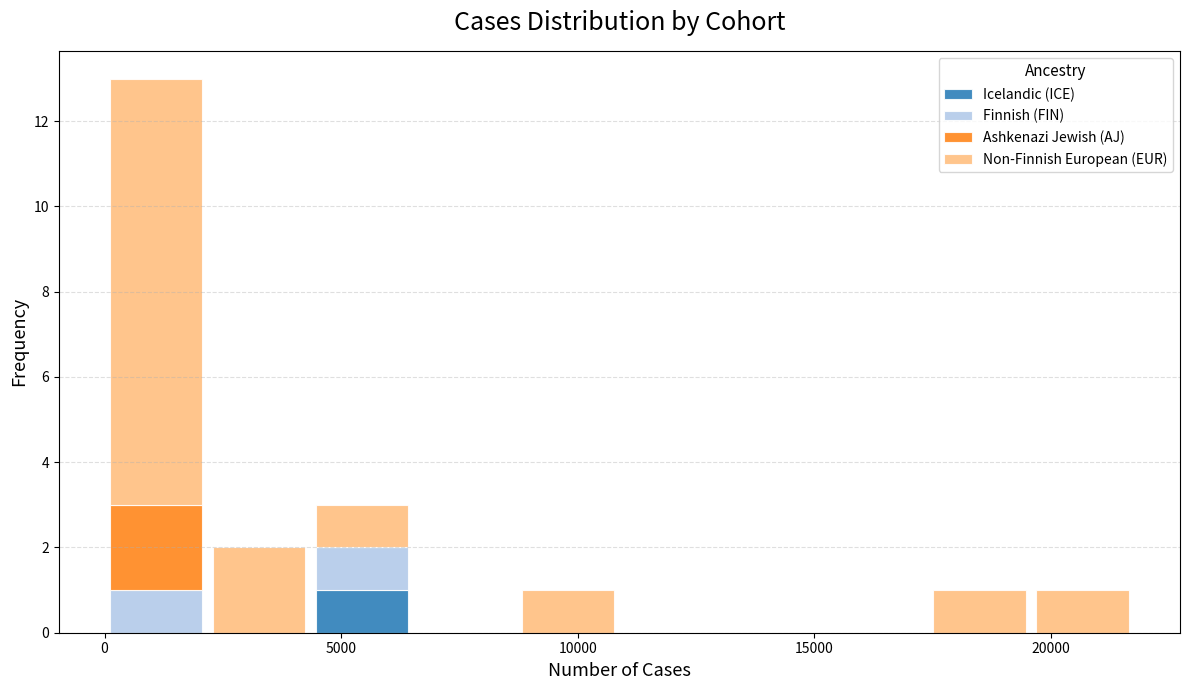

Reading left to right, transcribe this chart: for each stacked bar, give the range it covers on the x-axis and its total height. Neither the bar edges nor the heights are printed on the chart, so give them approximately, as read against the axes.

0 to 2000: 13
2000 to 4500: 2
4500 to 6500: 3
6500 to 8500: 0
8500 to 11000: 1
11000 to 13000: 0
13000 to 15000: 0
15000 to 17500: 0
17500 to 19500: 1
19500 to 22000: 1